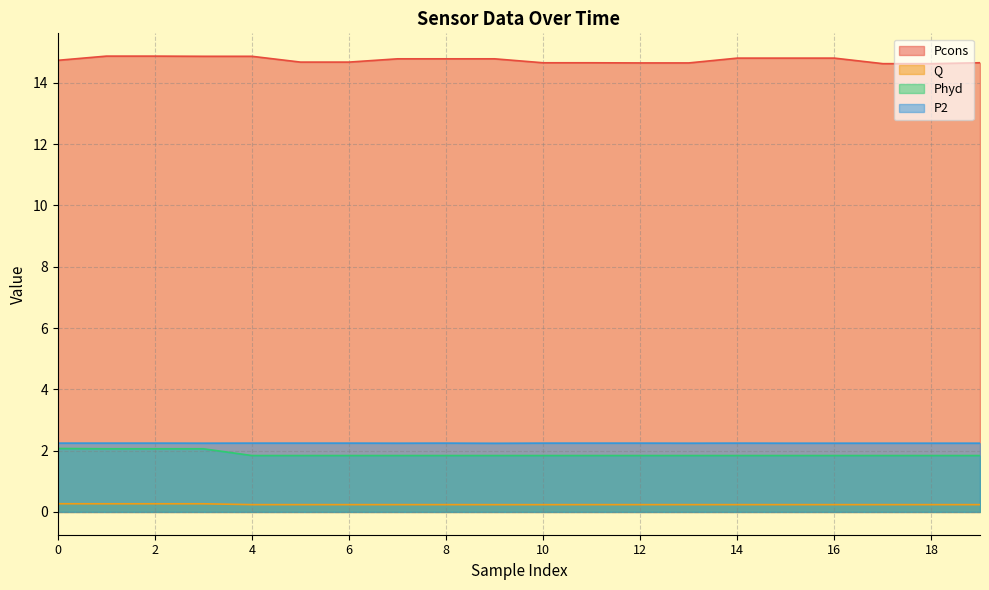

The P2 series shows 2.2 at 15. True or false?

True